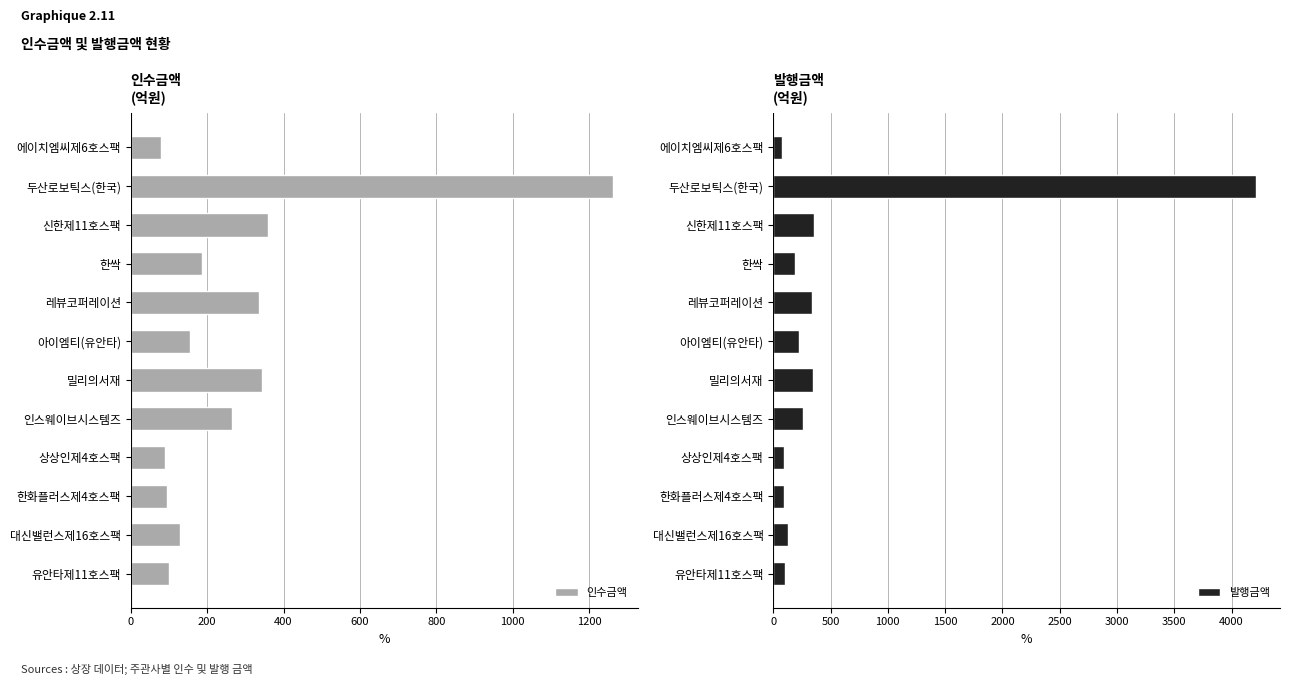

What is the sum of all 발행금액 values?

6420.7